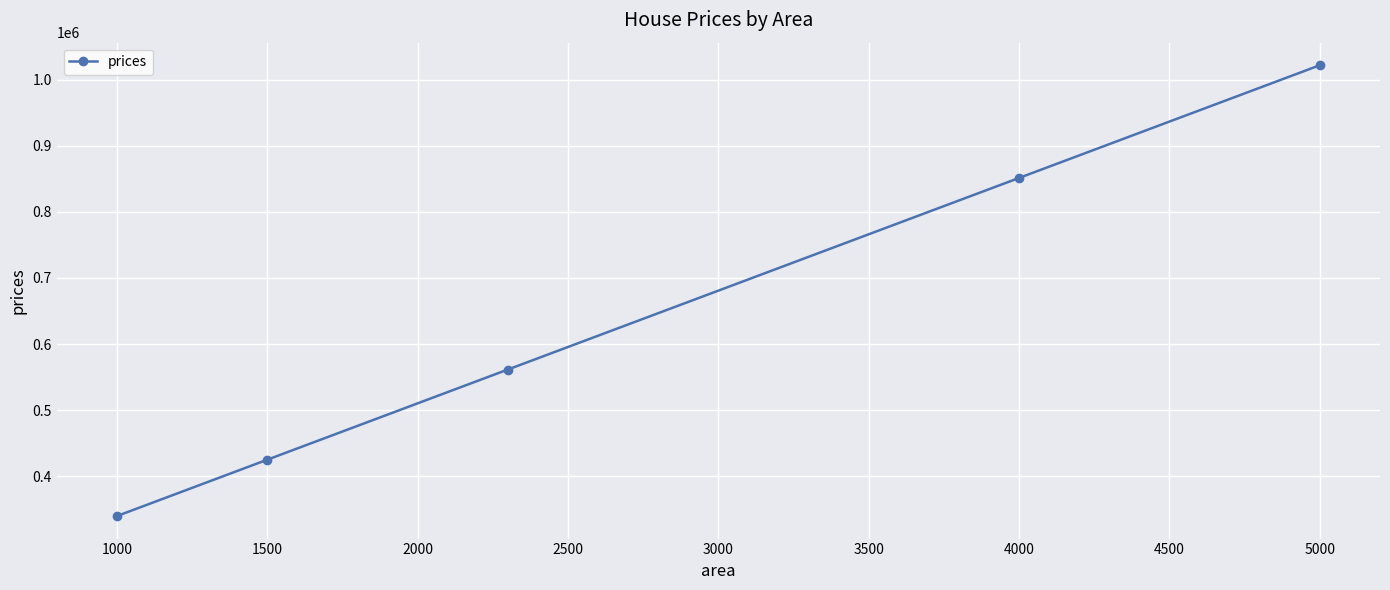

How many series are shown in this chart?

1